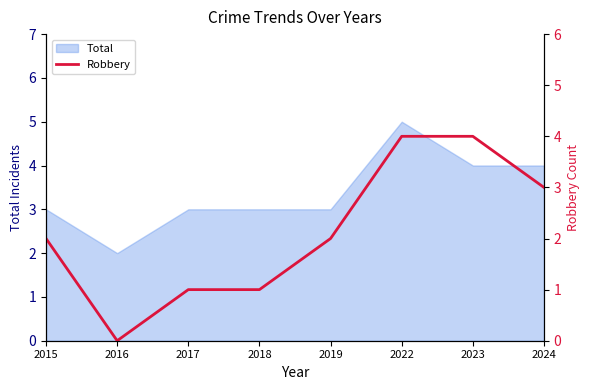

At which category does the data reach its first local valley?

2016